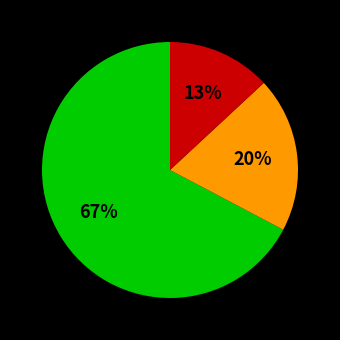

How many segments does this pie chart have?

3